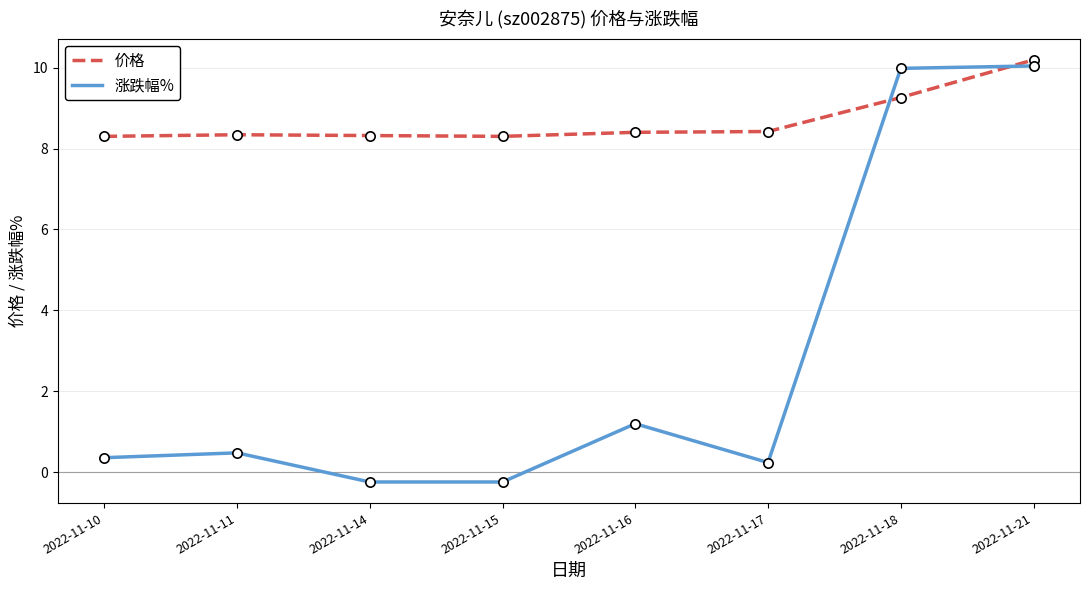

Between 2022-11-10 and 2022-11-18, which series saw the biggest shift?

涨跌幅%